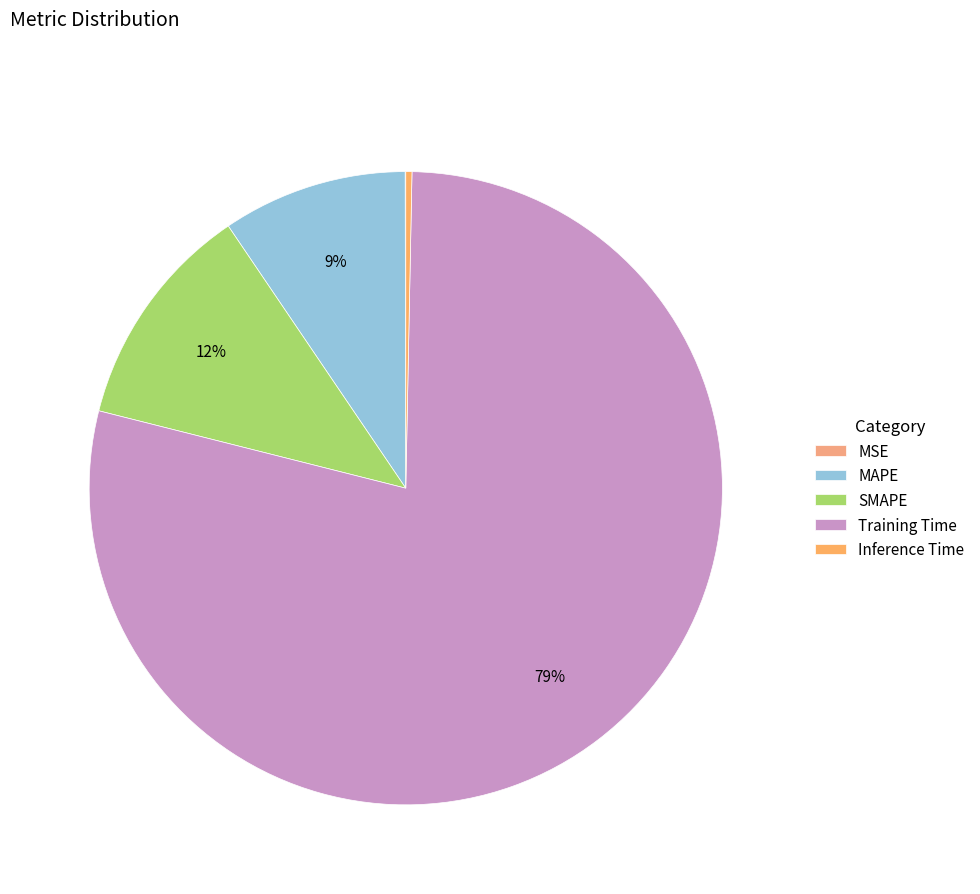

To the nearest percent, what is the combined percentage of Inference Time and MAPE?

10%